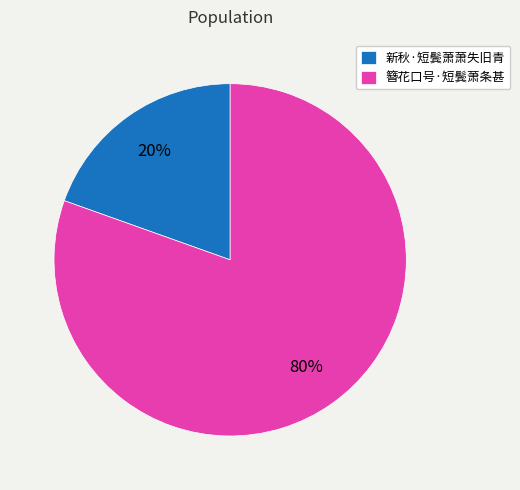

To the nearest percent, what is the combined percentage of 簪花口号·短鬓萧条甚 and 新秋·短鬓萧萧失旧青?

100%